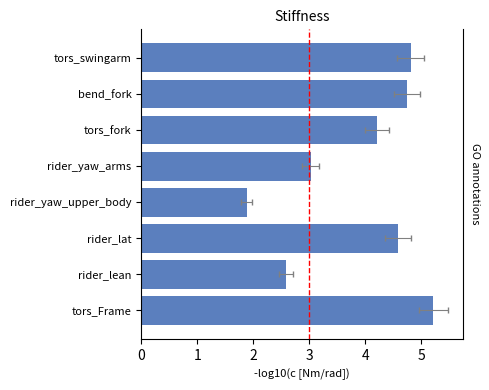

What is the average value?

3.9